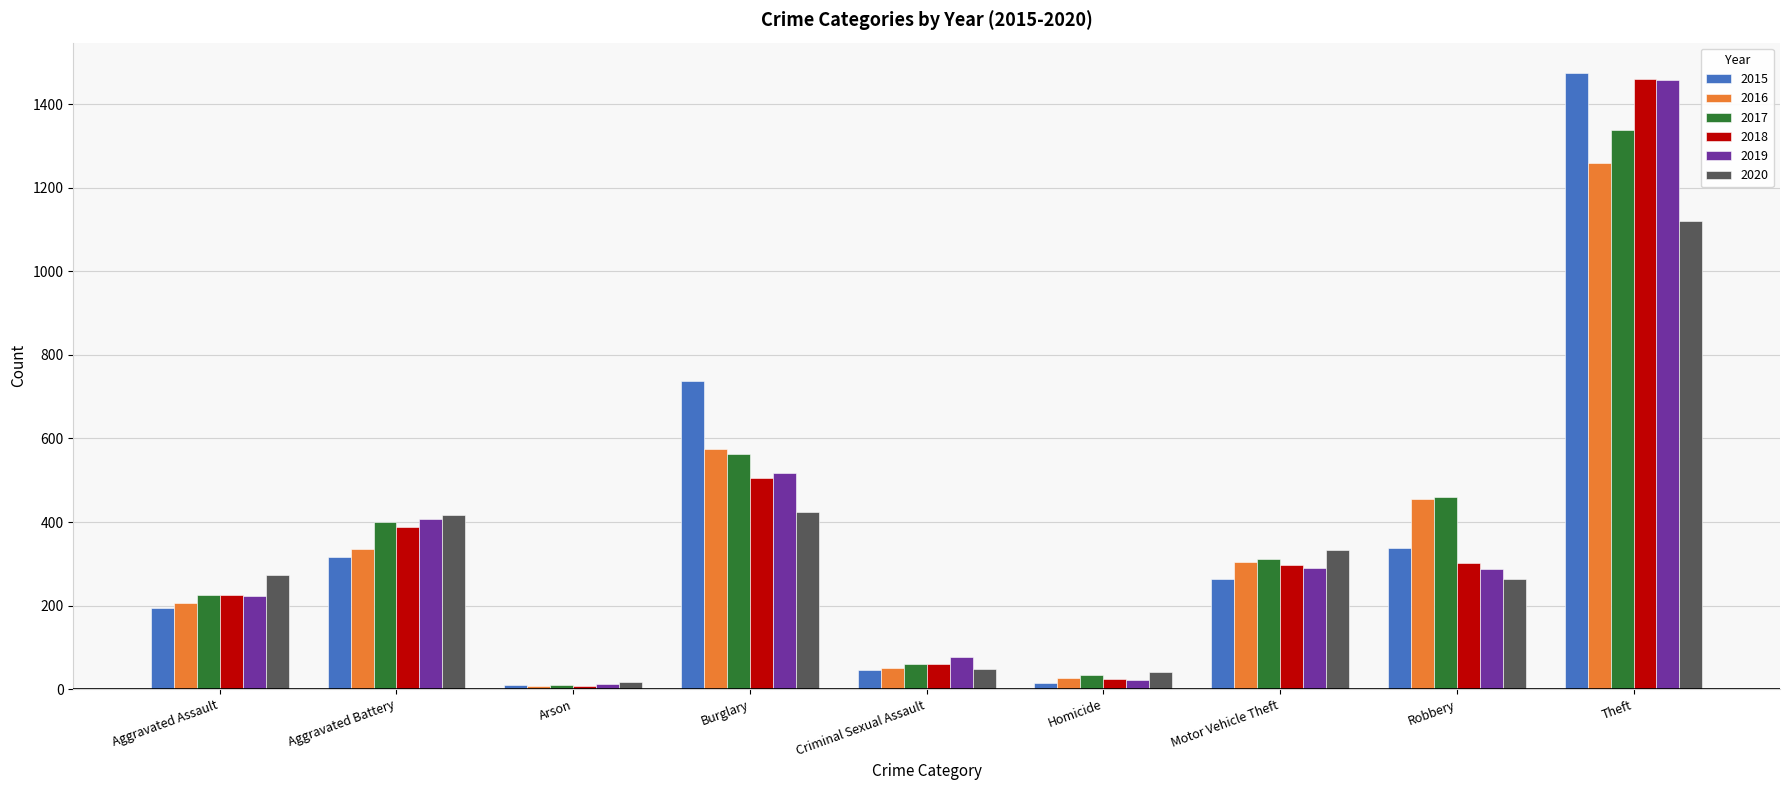

At how many categories does at least one series exceed 133?

6